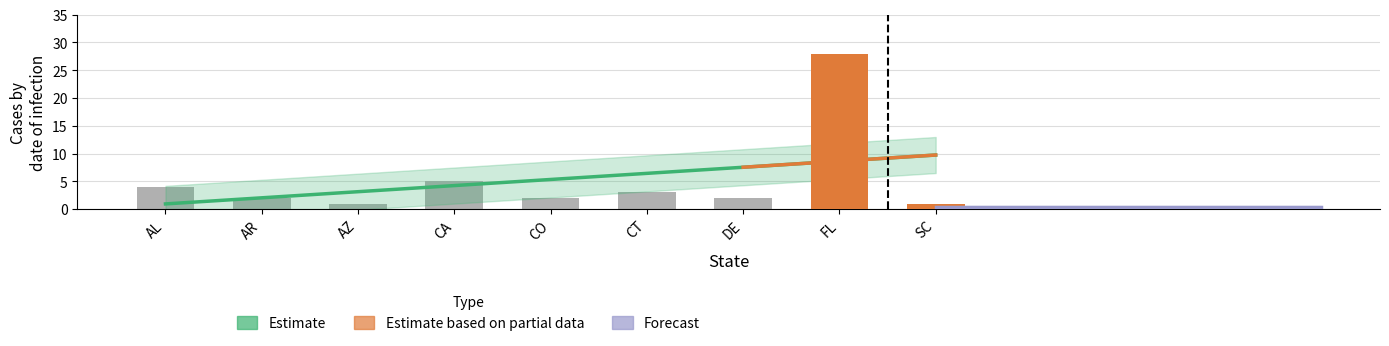

List the labels in order of value, smallest first.

AZ, SC, AR, CO, DE, CT, AL, CA, FL